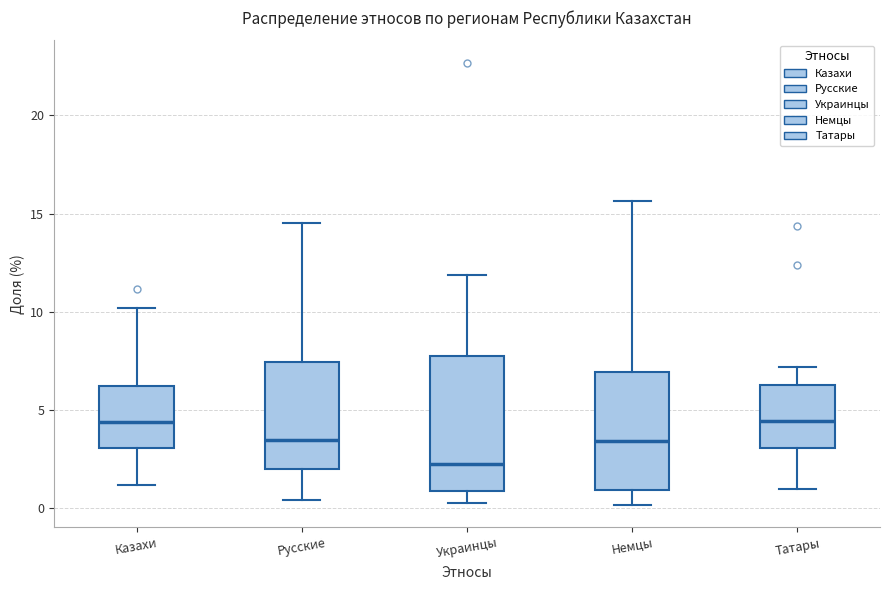

Reading left to right, read every box against the y-axis: the position of its median line, the range the box covers, and the ends of its whiskers. The values are not printed on the chart, so give them approximately, as read against the axis.

Казахи: median 4.5, box 3.0 to 6.0, whiskers 1.0 to 10.0
Русские: median 3.5, box 2.0 to 7.5, whiskers 0.5 to 14.5
Украинцы: median 2.5, box 1.0 to 7.5, whiskers 0.0 to 12.0
Немцы: median 3.5, box 1.0 to 7.0, whiskers 0.0 to 15.5
Татары: median 4.5, box 3.0 to 6.0, whiskers 1.0 to 7.0